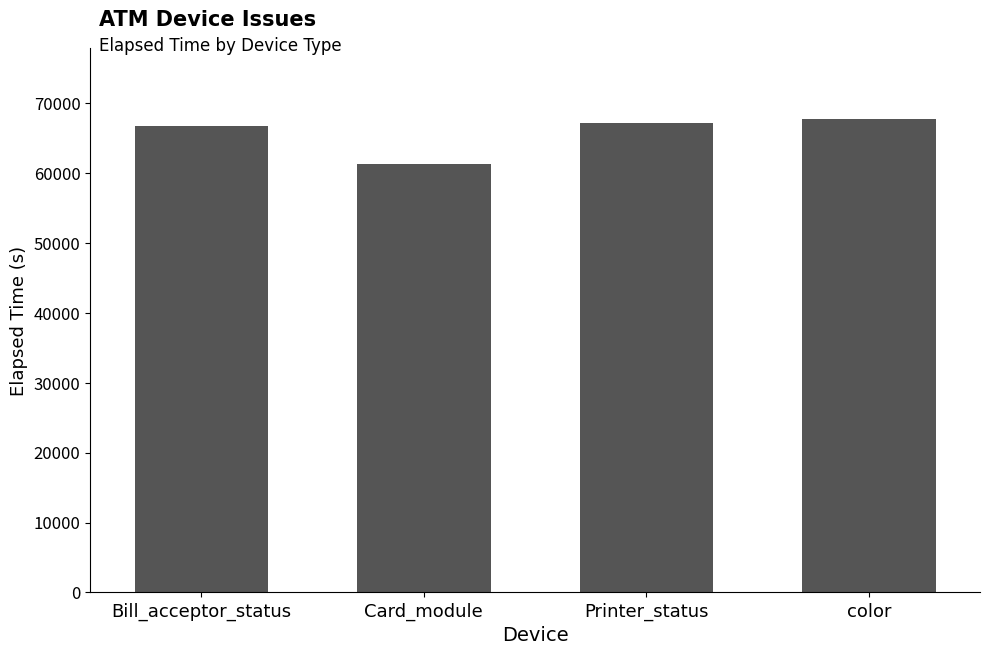

At which category does the chart reach its minimum across all series?

Card_module